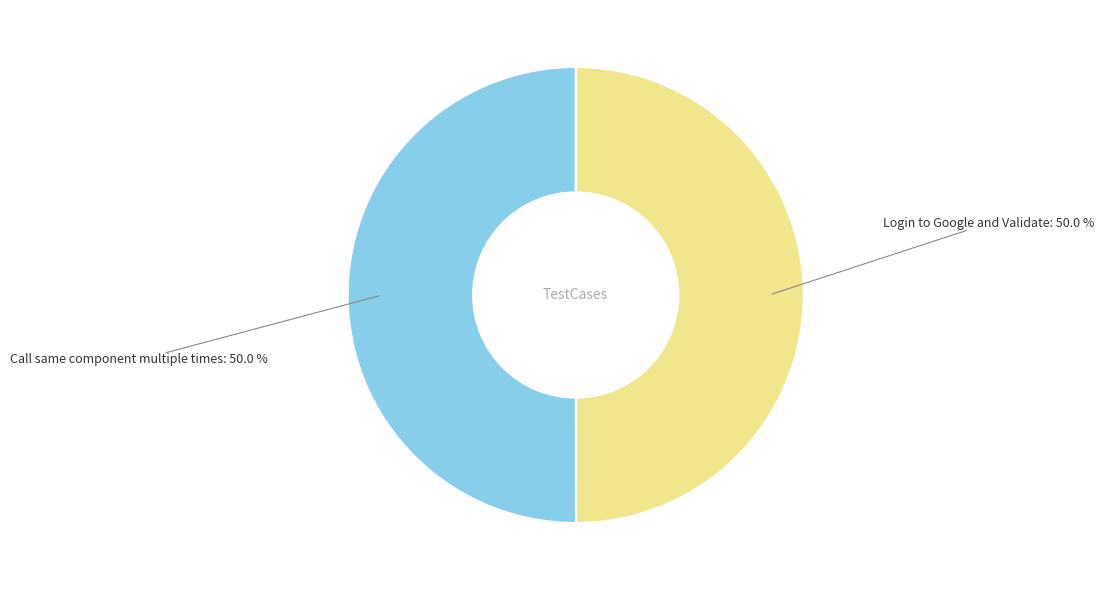

What percentage is NOT represented by Login to Google and Validate?

50.0%